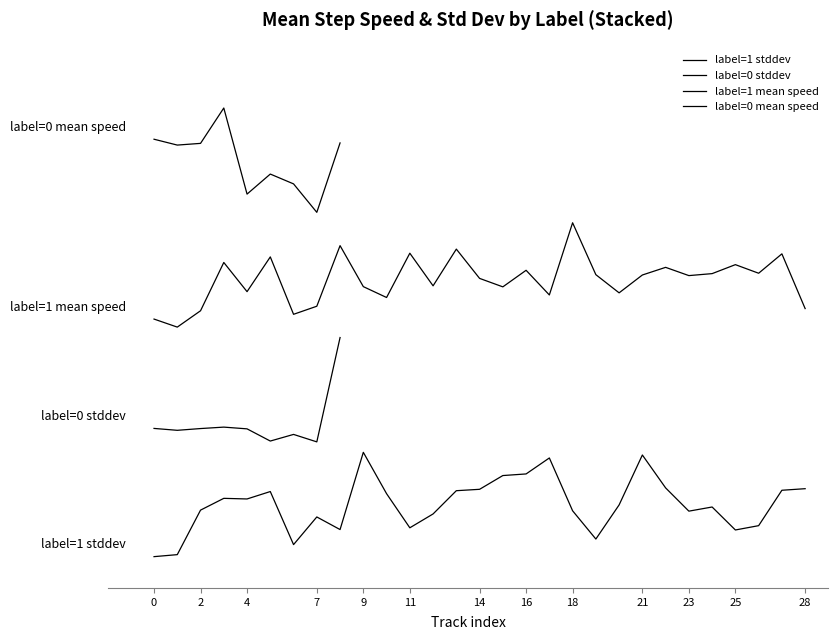

What is the difference between the highest and lowest values at 4?

2.9